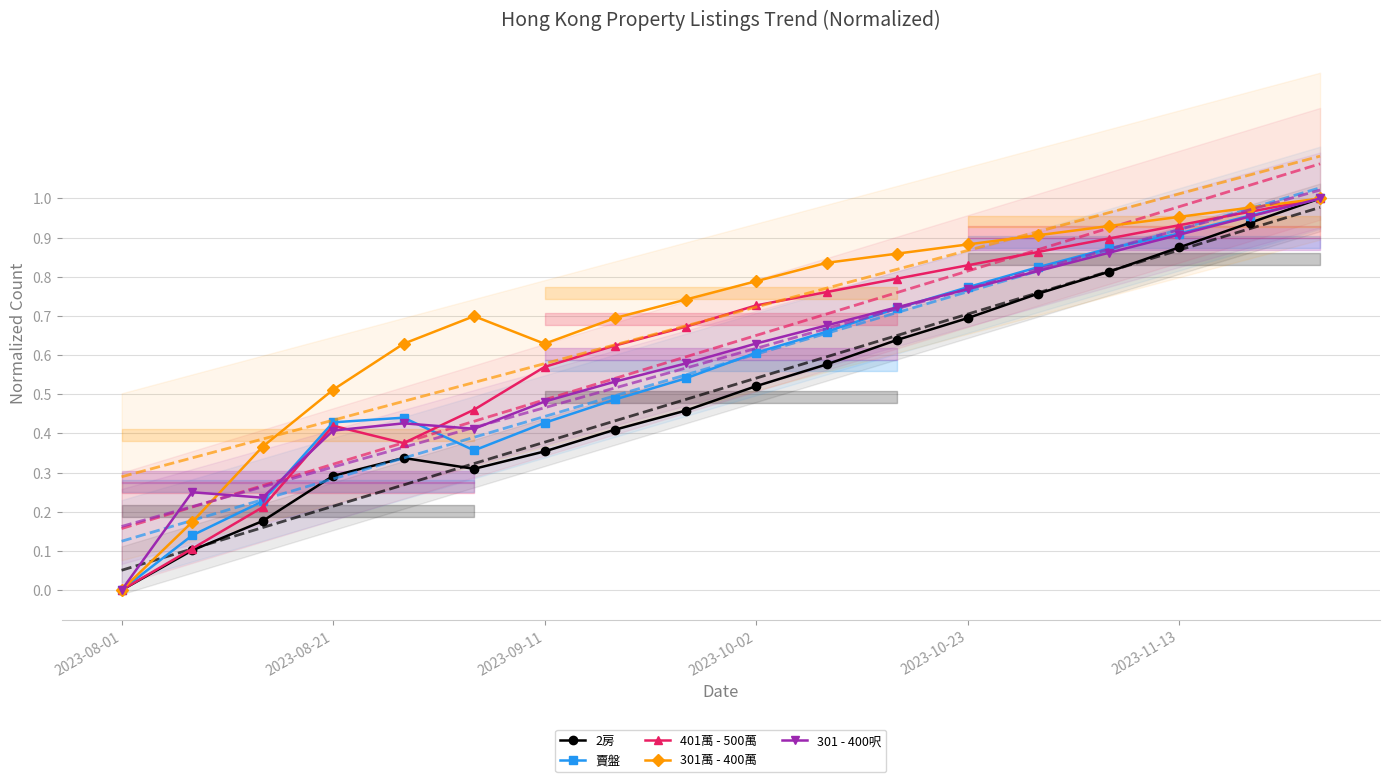

What is the value of the 賣盤 point at the 5th from the left?

0.4